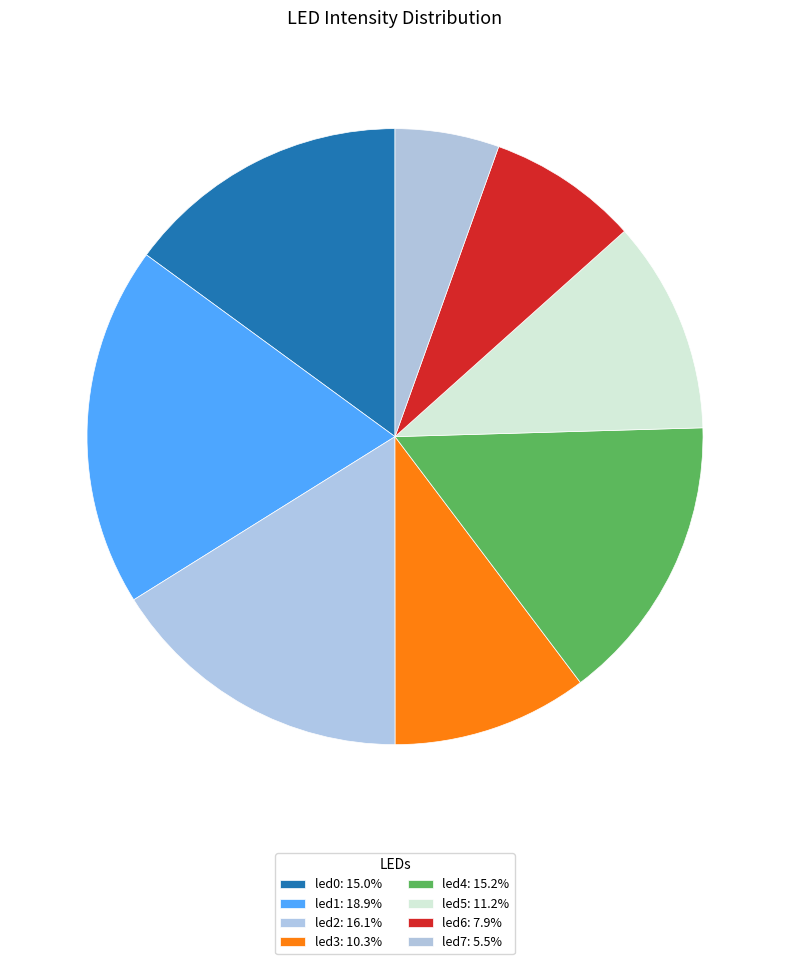

Do led3 and led1 together represent more than half of the pie?

No